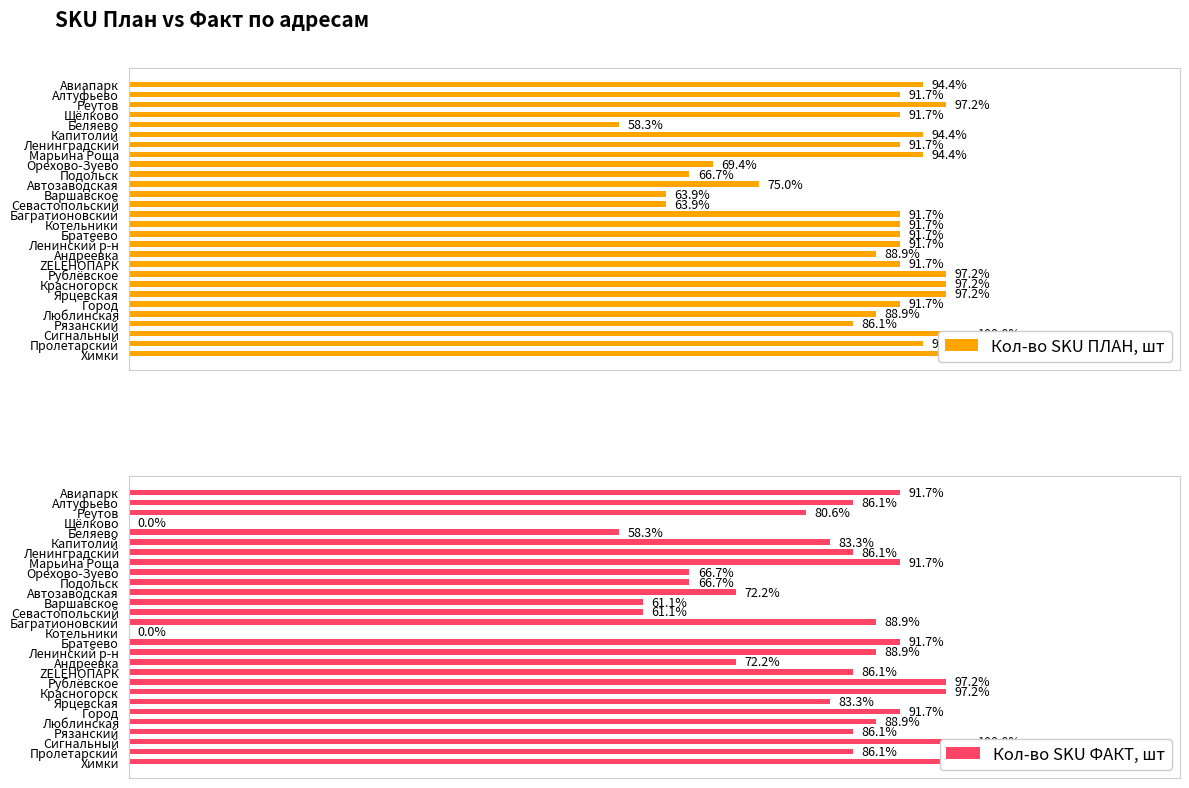

What are all the series names shown in the legend?

Кол-во SKU ПЛАН, шт, Кол-во SKU ФАКТ, шт